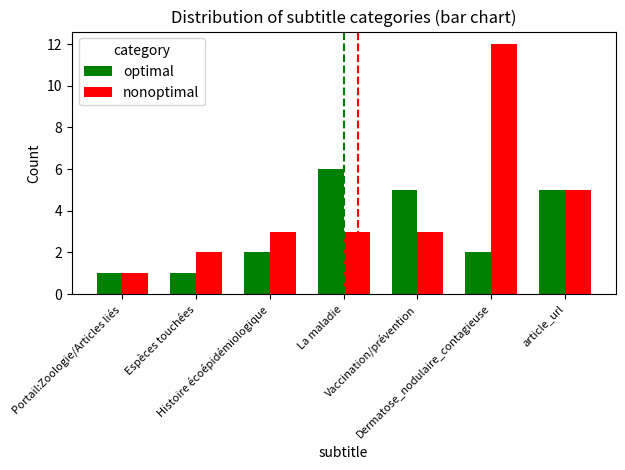

Reading left to right, transcribe all the data shown in this chart.

optimal: Portail:Zoologie/Articles liés=1	Espèces touchées=1	Histoire écoépidémiologique=2	La maladie=6	Vaccination/prévention=5	Dermatose_nodulaire_contagieuse=2	article_url=5
nonoptimal: Portail:Zoologie/Articles liés=1	Espèces touchées=2	Histoire écoépidémiologique=3	La maladie=3	Vaccination/prévention=3	Dermatose_nodulaire_contagieuse=12	article_url=5